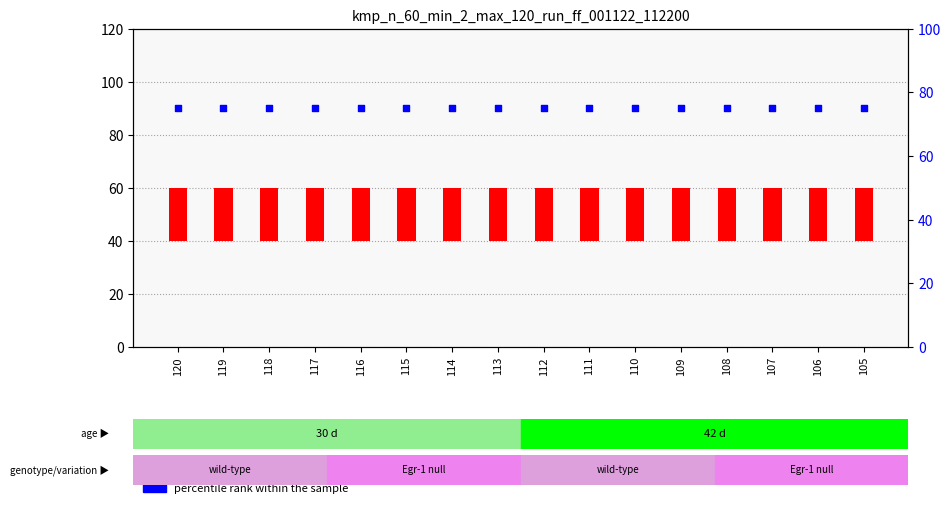

Is the value of percentile rank within the sample at 111 greater than the value of count at 115?

Yes